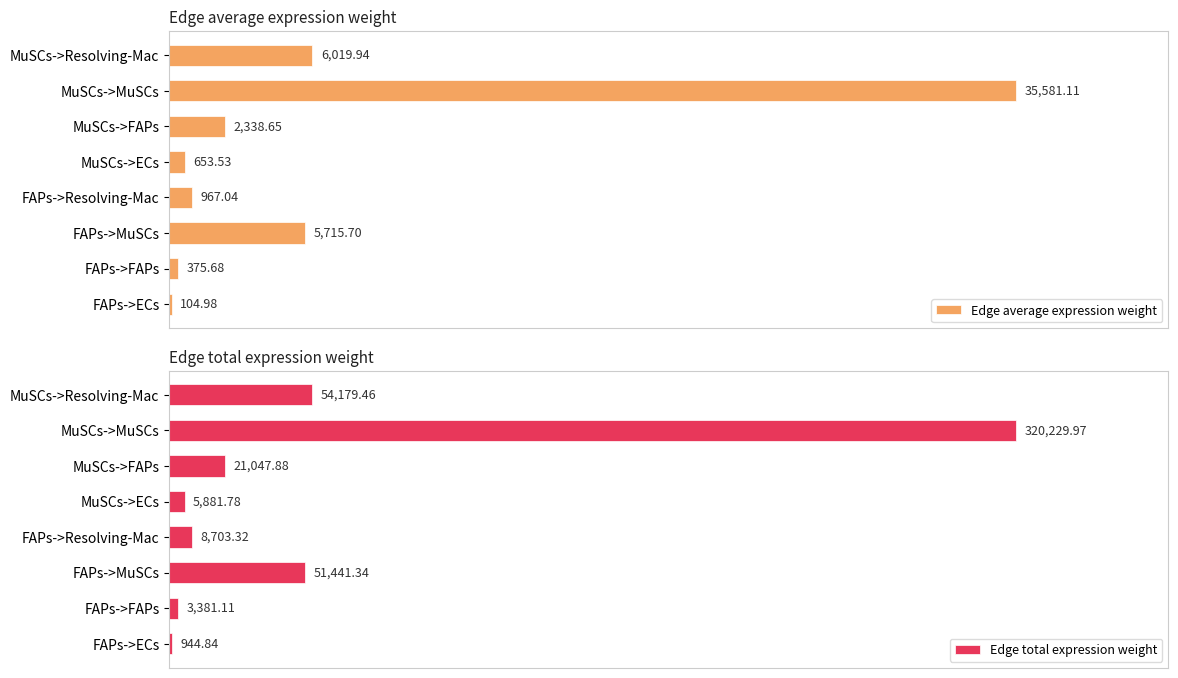

How many data points in Edge total expression weight are less than 21047?

4